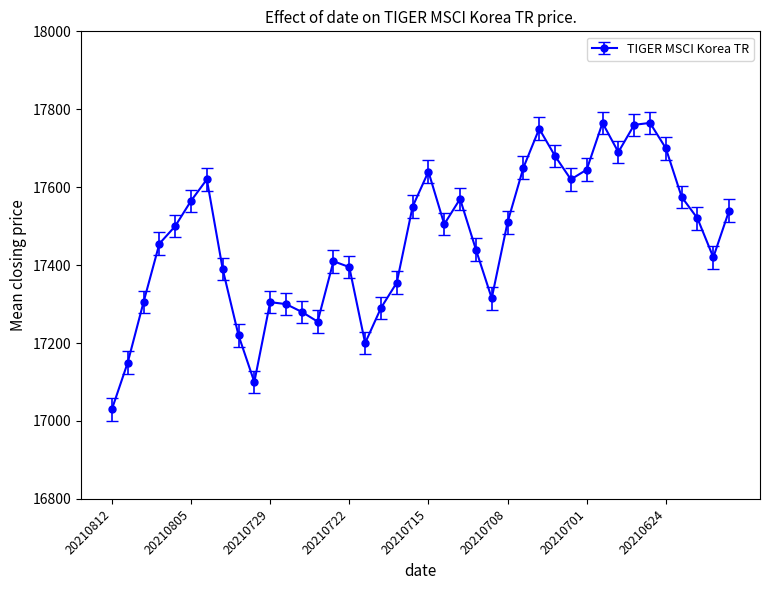

True or false: there are more than 1 points higher than both neighbors.

True